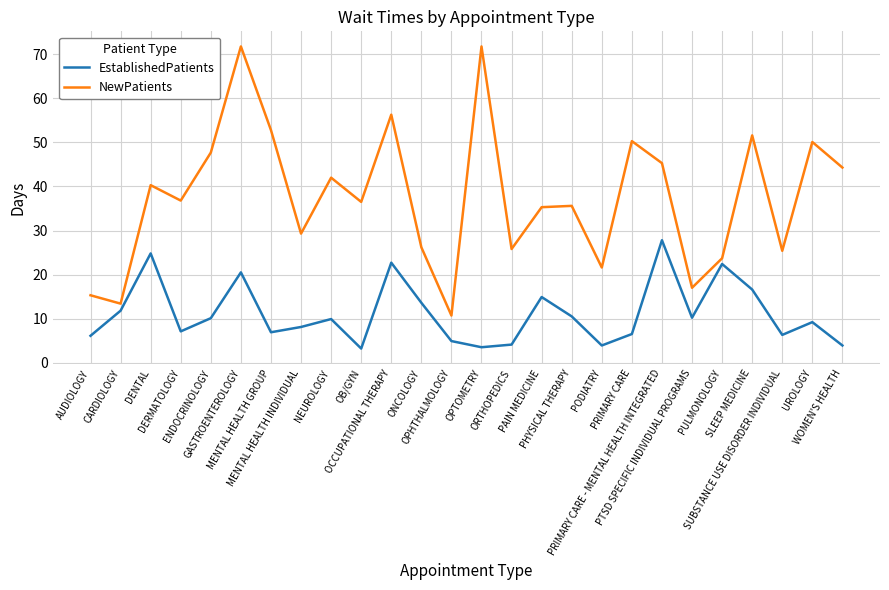

Read the EstablishedPatients value at OPTOMETRY.

3.5